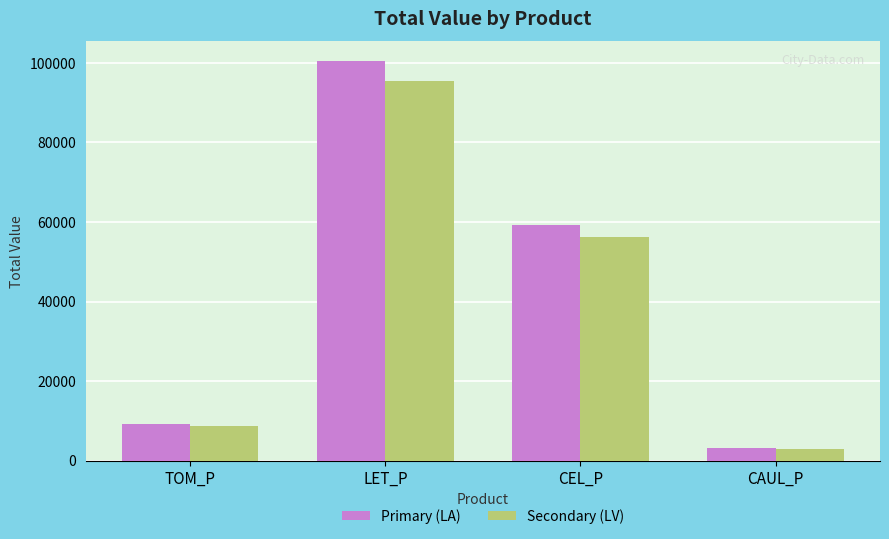

Between TOM_P and CEL_P, which series saw the biggest shift?

Primary (LA)